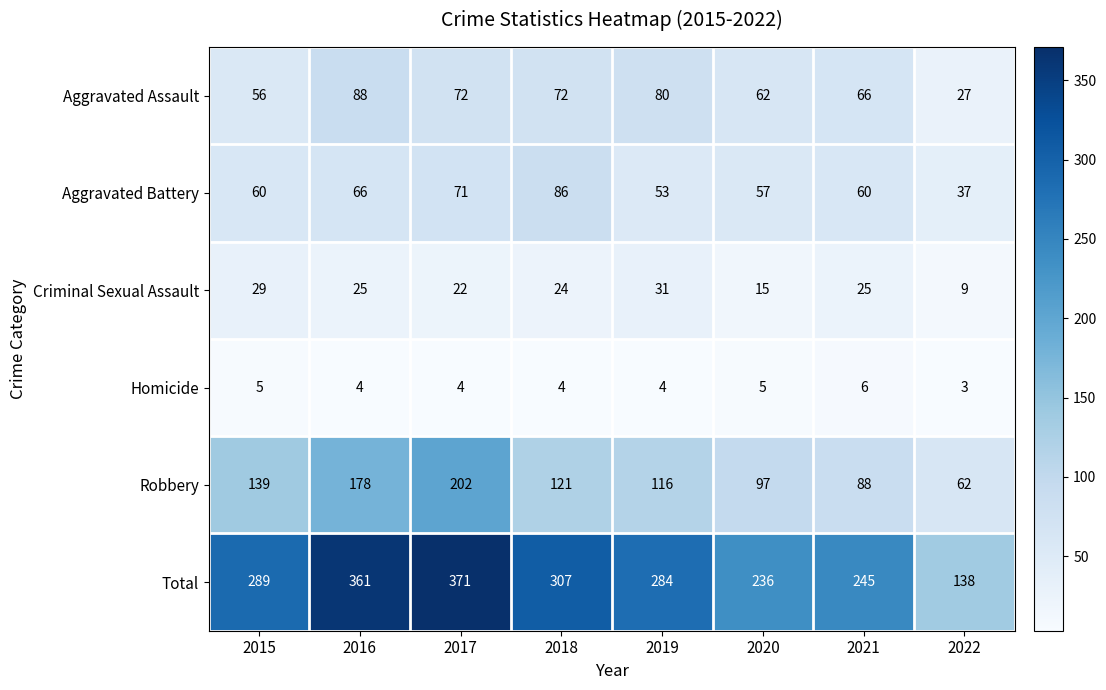

What is the spread (max minus min) of values at 2017?

367